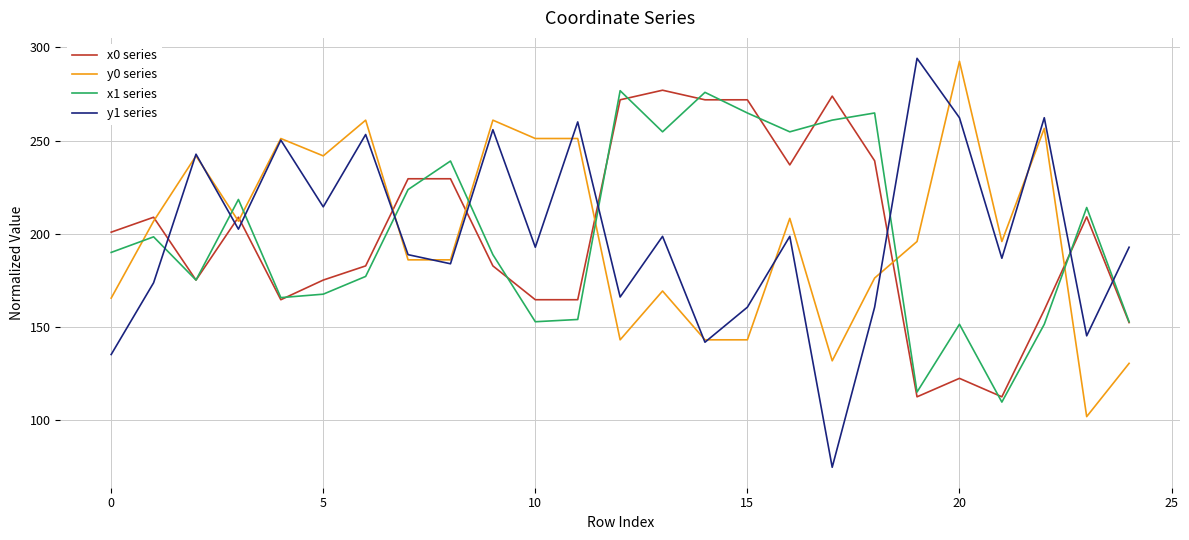

What is the minimum value shown in the chart?

74.9